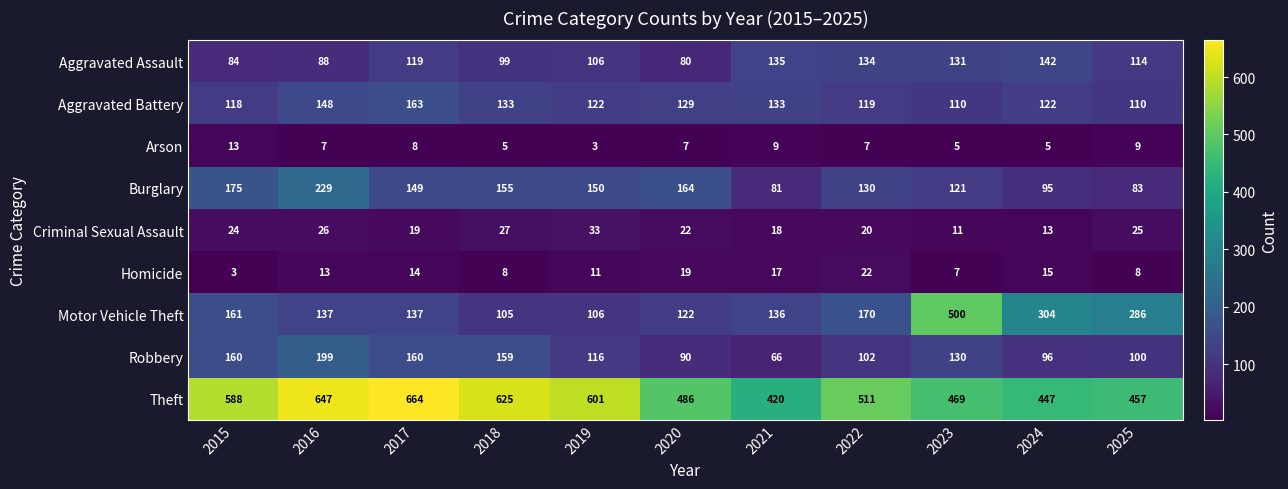

True or false: Theft has a value of 511 at 2022.

True